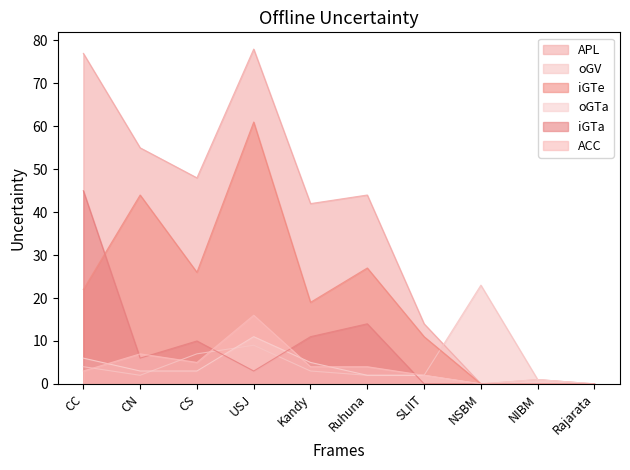

At how many categories does at least one series exceed 43?

5